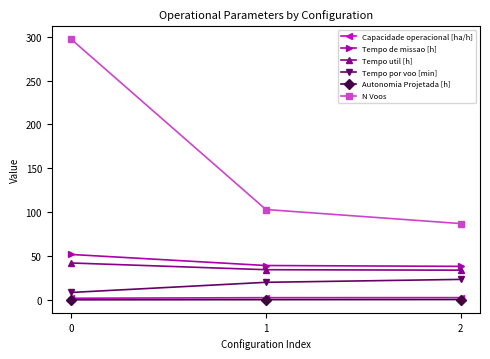

Which series has the widest spread of values?

N Voos